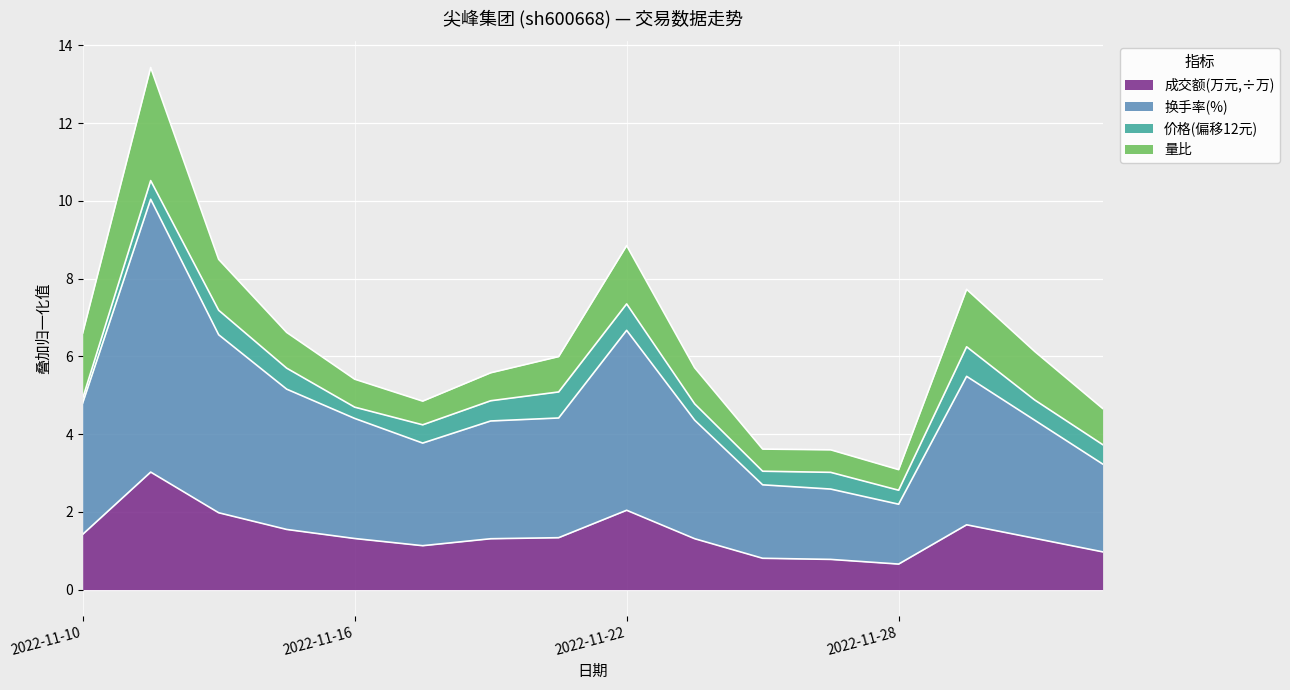

Rank the categories by 换手率 value from highest to lowest.

2022-11-11, 2022-11-22, 2022-11-14, 2022-11-29, 2022-11-15, 2022-11-10, 2022-11-21, 2022-11-16, 2022-11-30, 2022-11-23, 2022-11-18, 2022-11-17, 2022-12-01, 2022-11-24, 2022-11-25, 2022-11-28